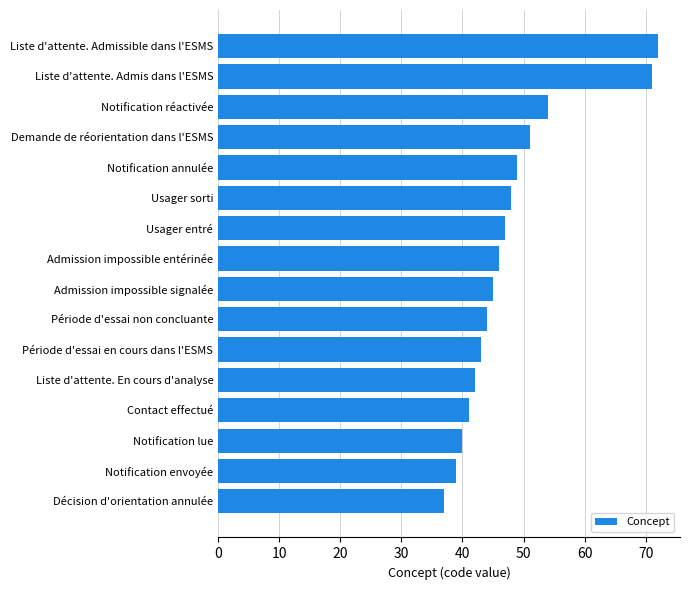

True or false: the data shows 42 at Liste d'attente. En cours d'analyse.

True